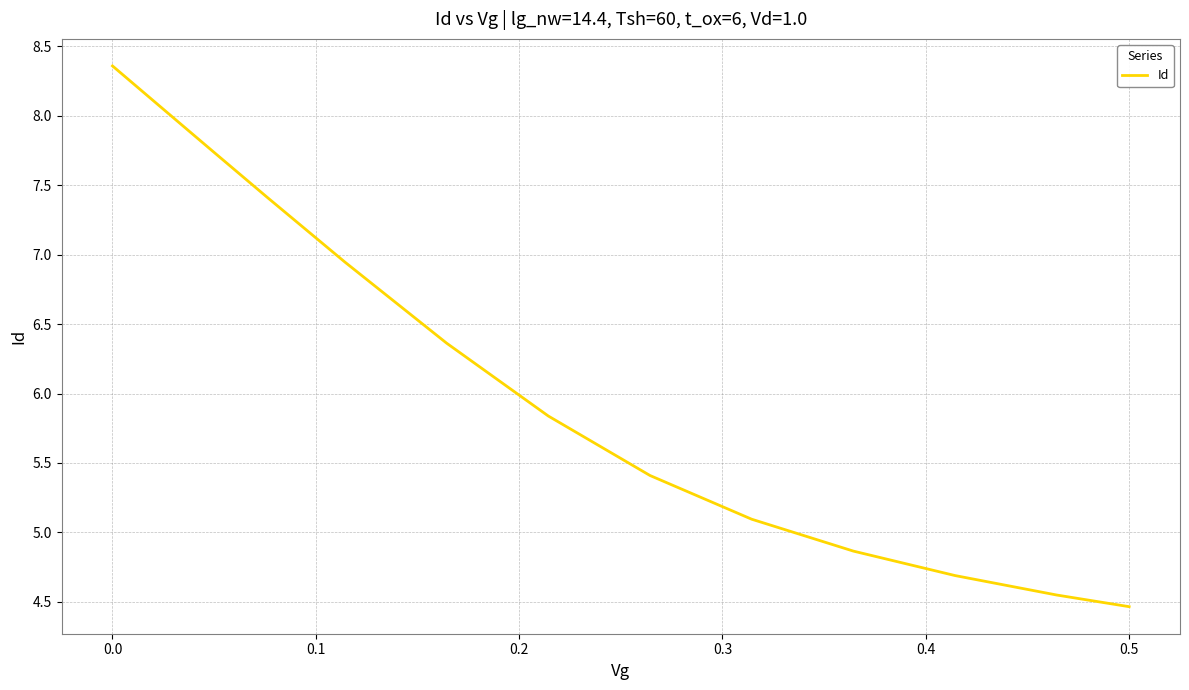

What is the difference between the maximum and minimum values?

3.9